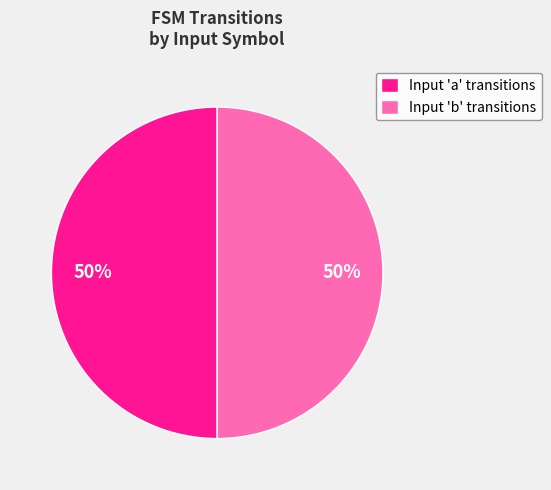

To the nearest percent, what is the average slice percentage?

50%